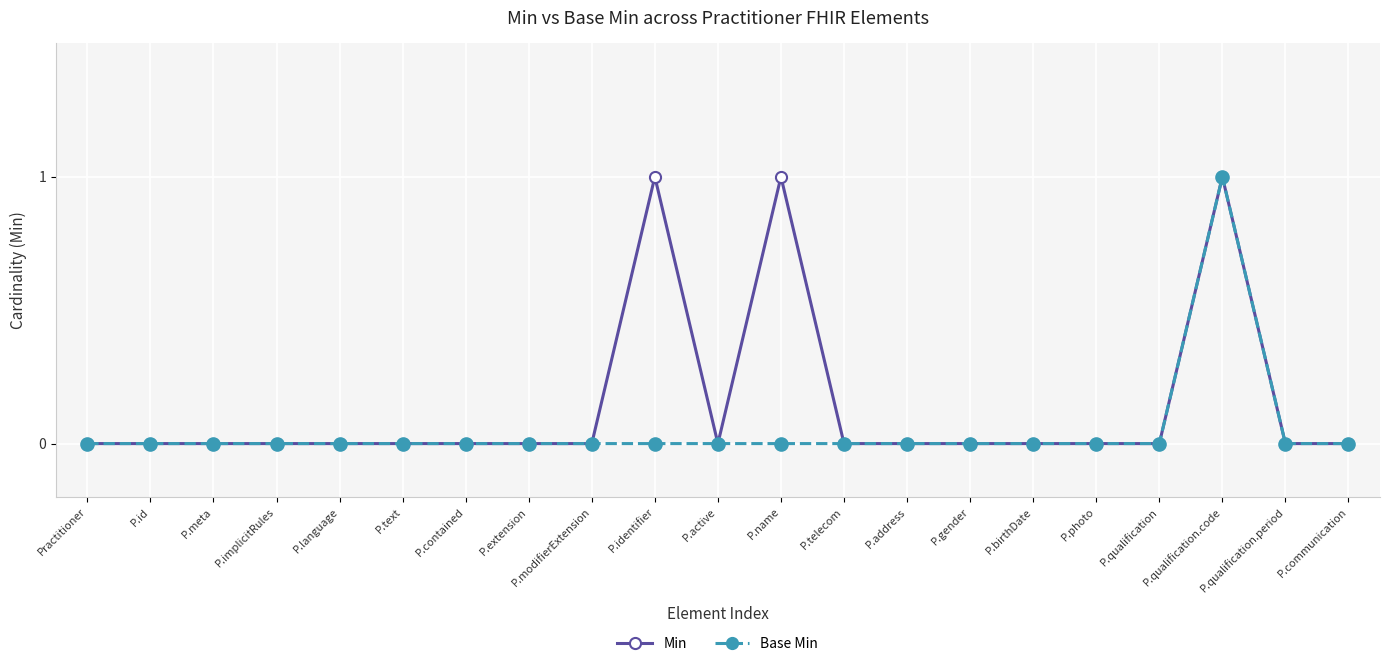

What is the label of the 14th point from the left?

P.address